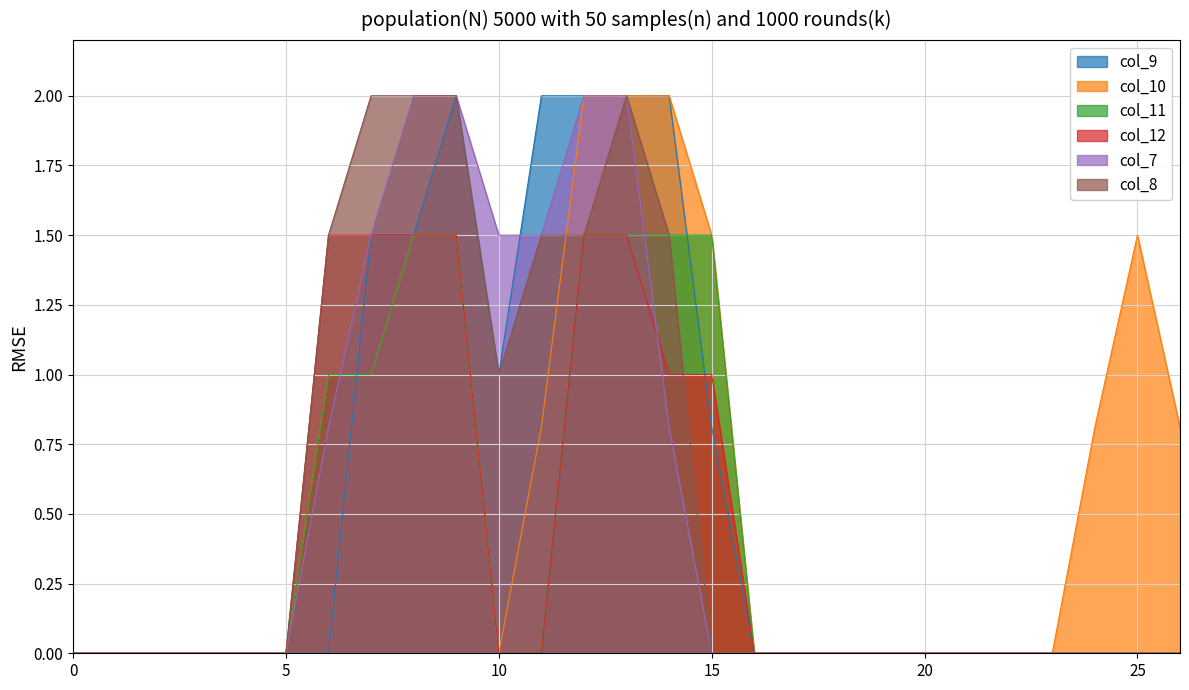

Where is col_10 nearest to the value 1?

6